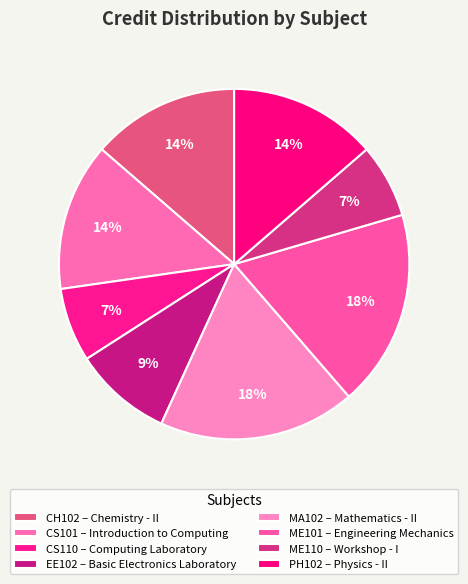

Which has a higher value, PH102 or EE102?

PH102